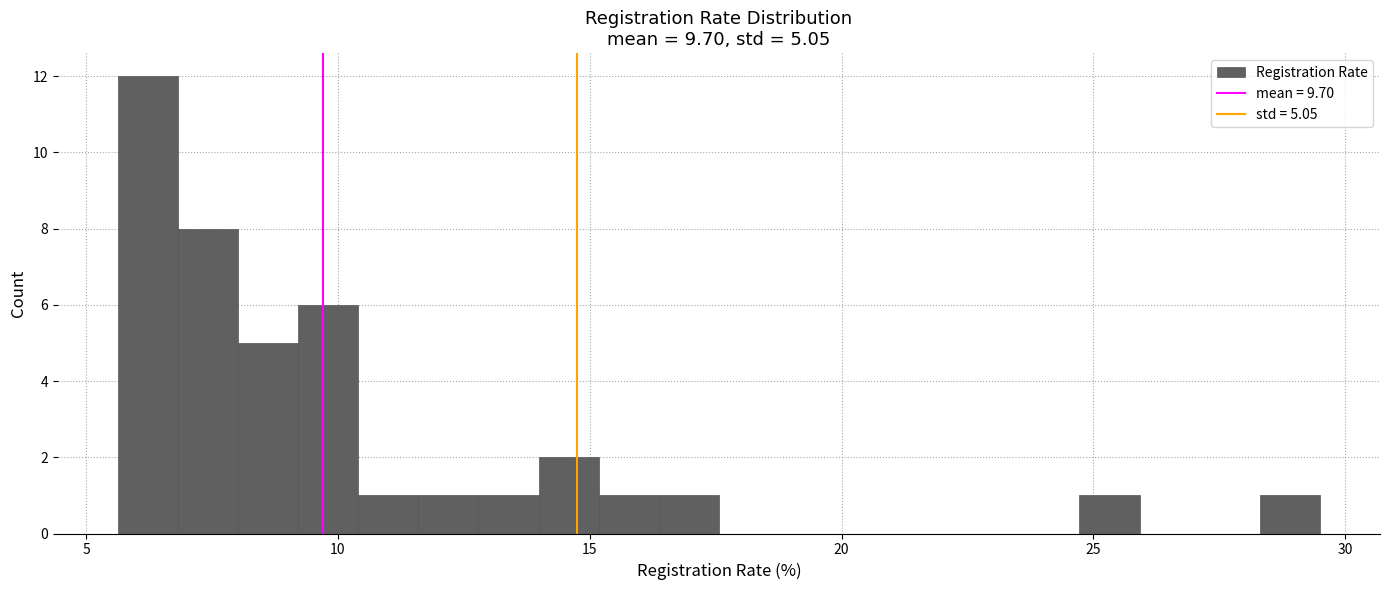

Read against the x-axis, roughly where is the centre of the tallest bar?

6.0